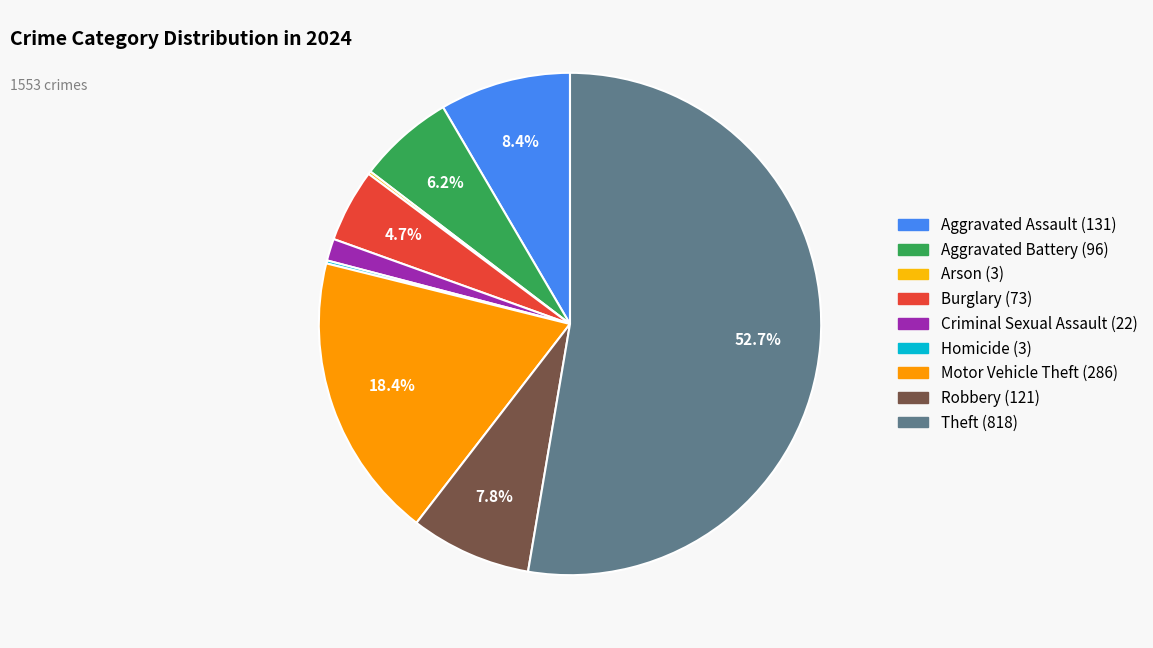

To the nearest percent, what portion does Aggravated Battery represent?

6%